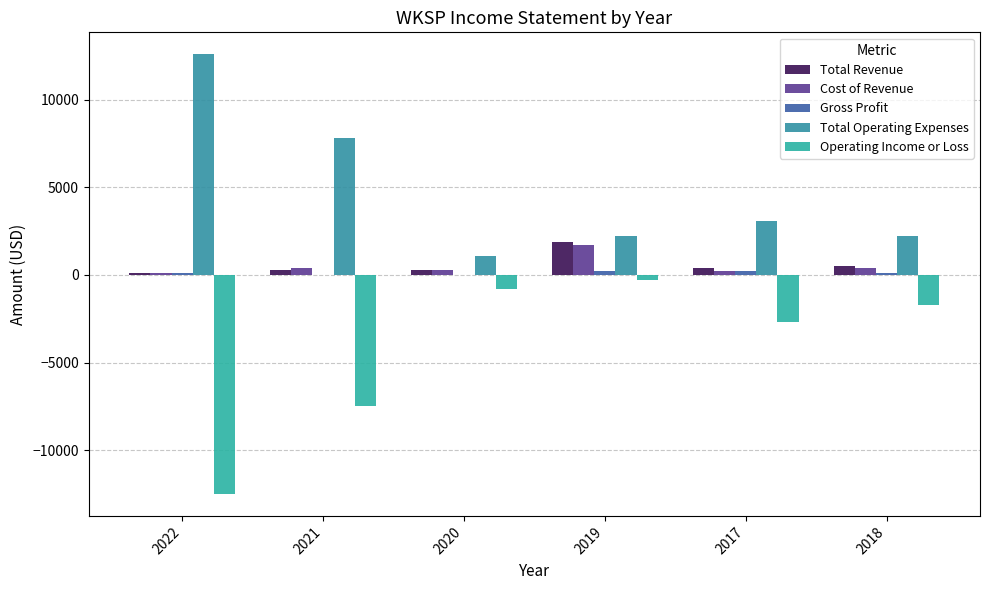

What is the label of the 4th bar from the right?

2020